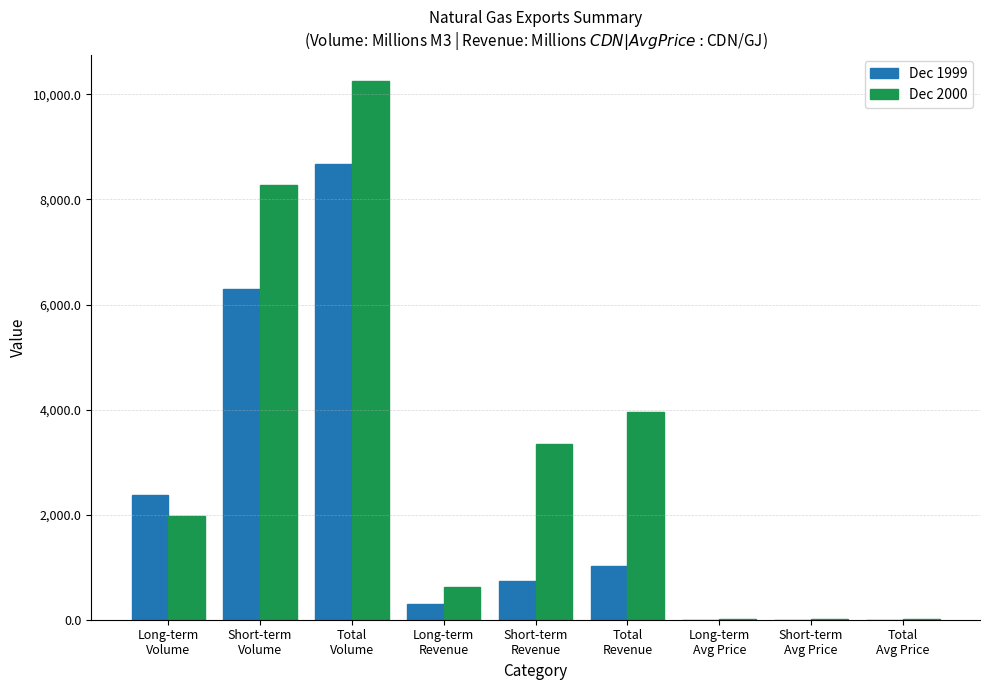

How many groups of bars are there?

9